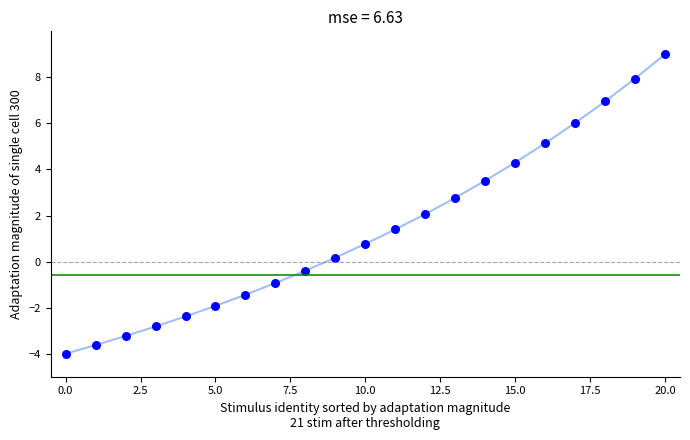

What is the range of Y values (max minus min)?

13.0